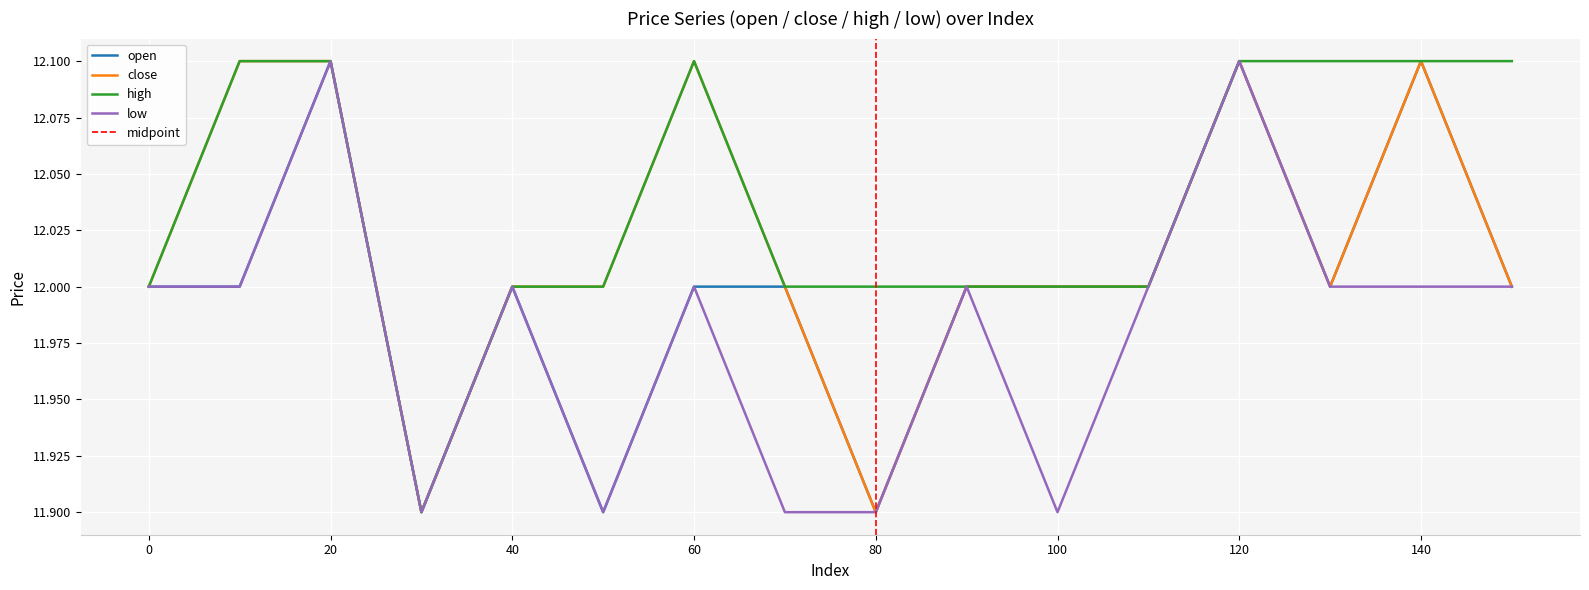

List the labels in order of high value, largest first.

10, 20, 60, 120, 130, 140, 150, 0, 40, 50, 70, 80, 90, 100, 110, 30